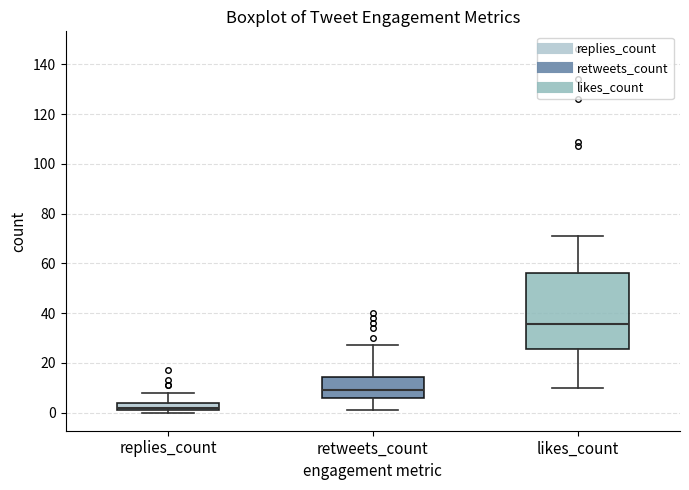

Where does the median line of the box for likes_count sit on the y-axis? The values are not printed on the chart, so give them approximately, as read against the axis.

36